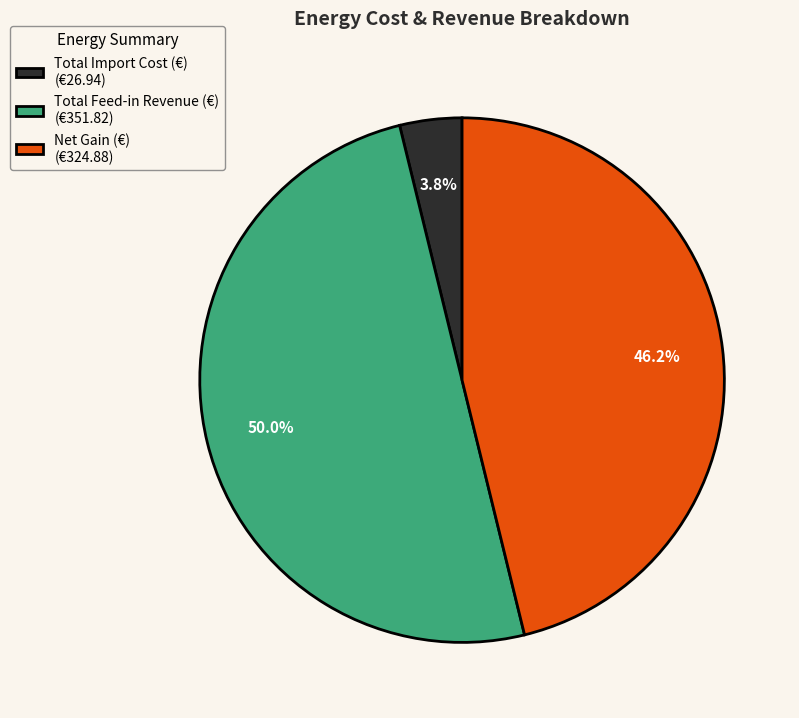

Which slice is the largest?

Total Feed-in Revenue (€)